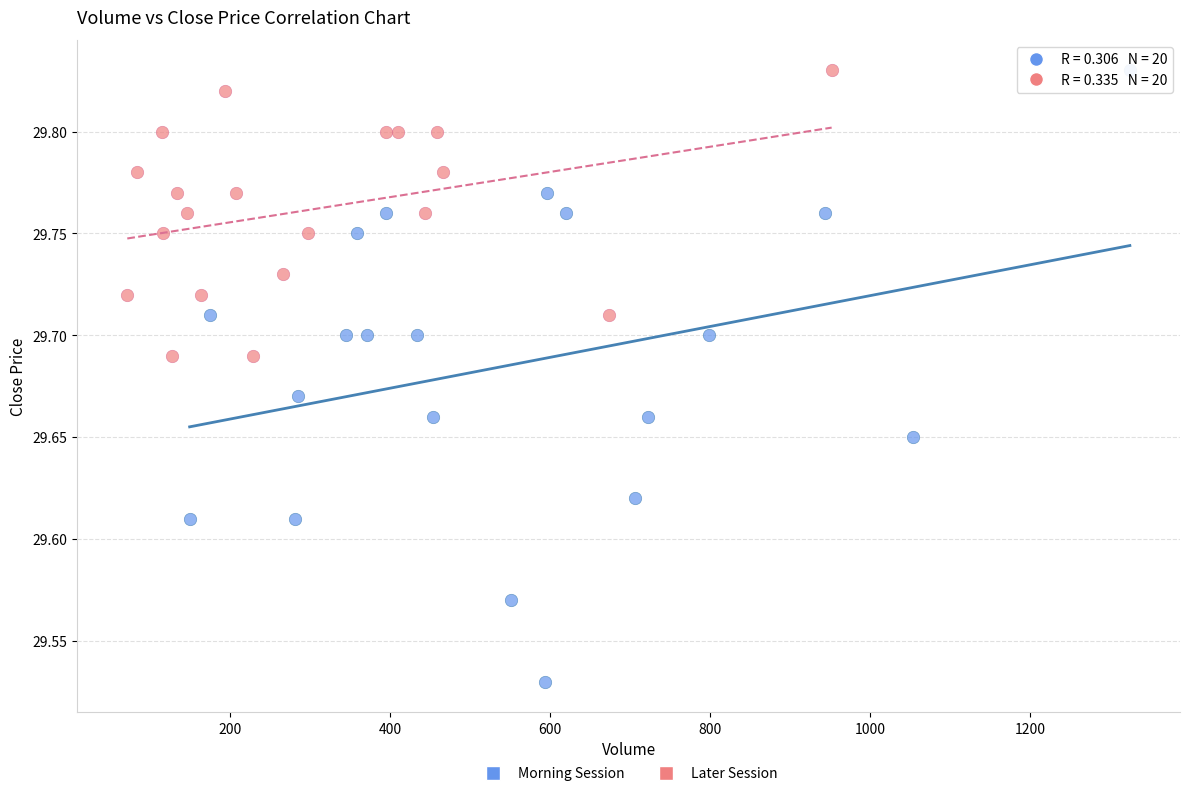

Which series has the largest Y range (max minus min)?

Morning Session